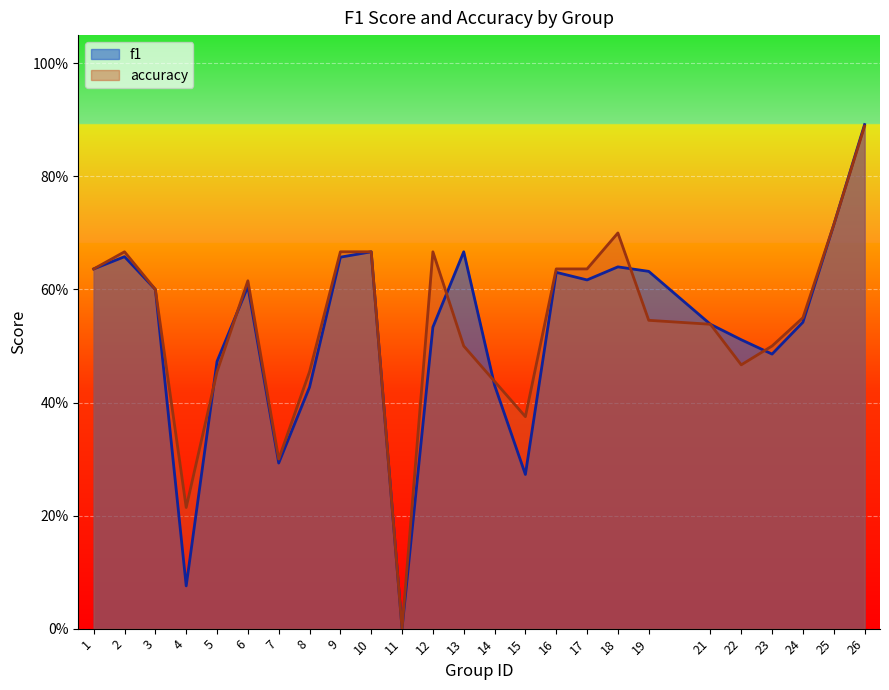

Does the chart display data point markers on the line(s)?

No